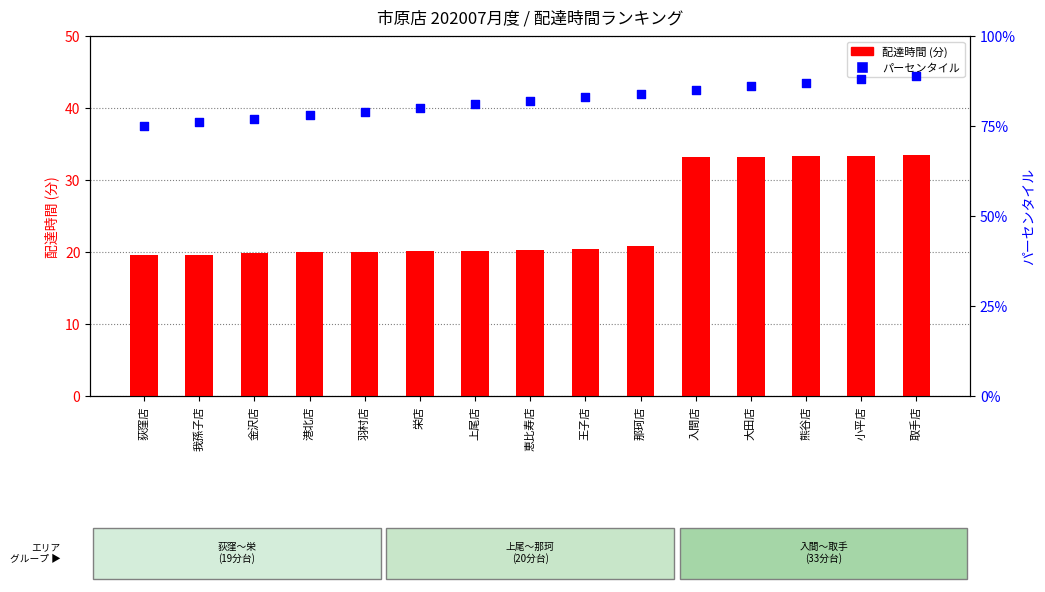

Which series reaches the maximum Y coordinate?

パーセンタイル